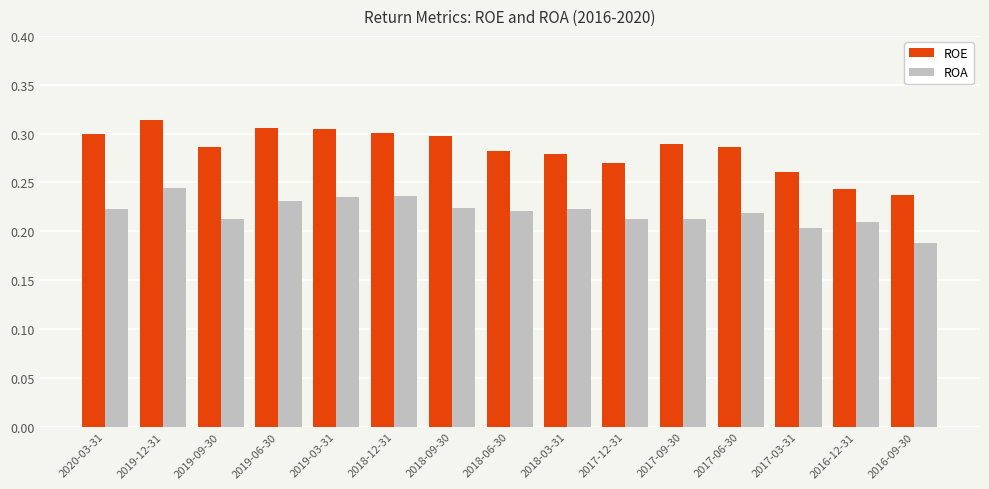

Which label corresponds to the smallest value in the chart?

2016-09-30